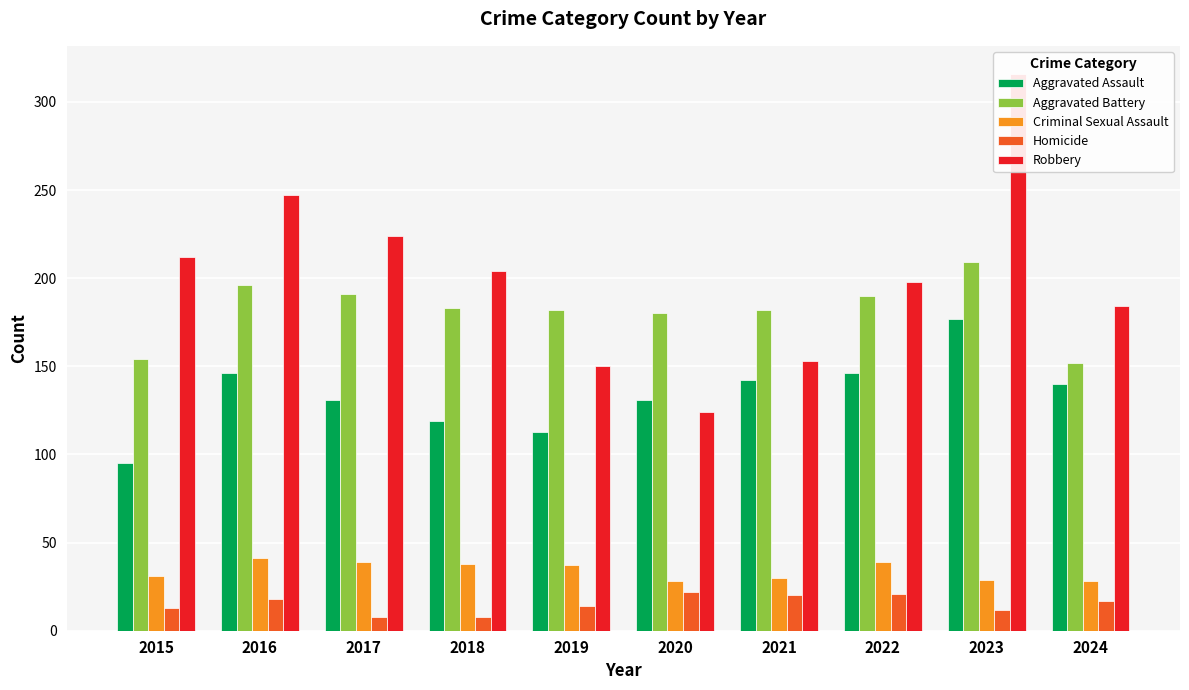

What is the value of the Criminal Sexual Assault bar at the 4th from the left?

38